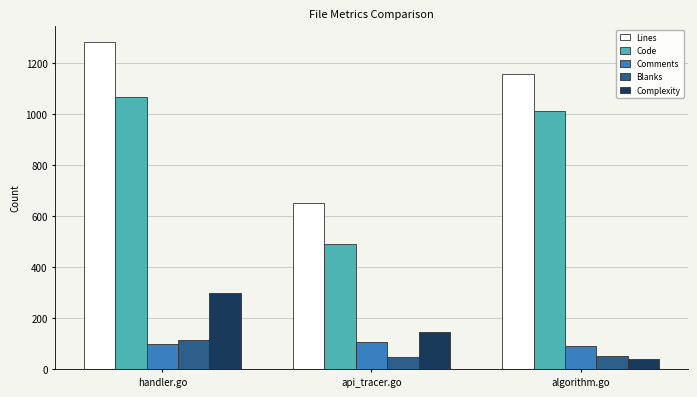

Which category has the lowest value in the Code series?

api_tracer.go